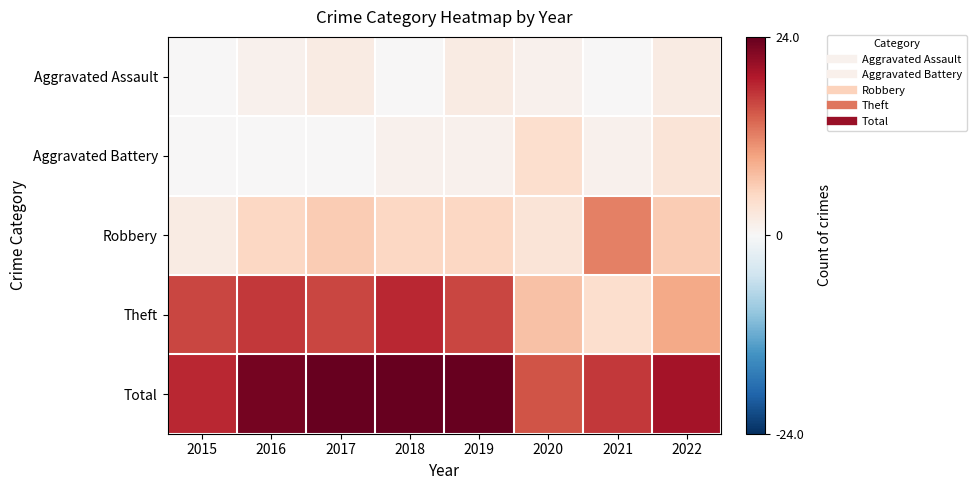

At 2017, list the series in order from largest to smallest.

Total, Theft, Robbery, Aggravated Assault, Aggravated Battery